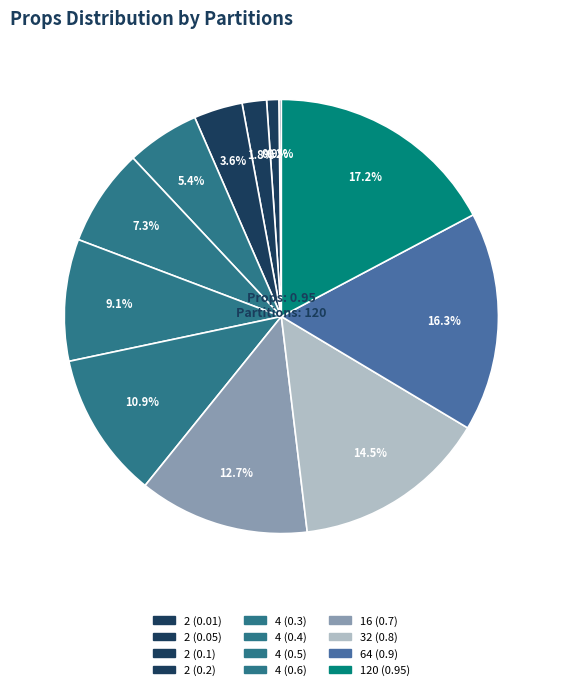

Which category has the smallest portion of the pie?

2 (0.01)